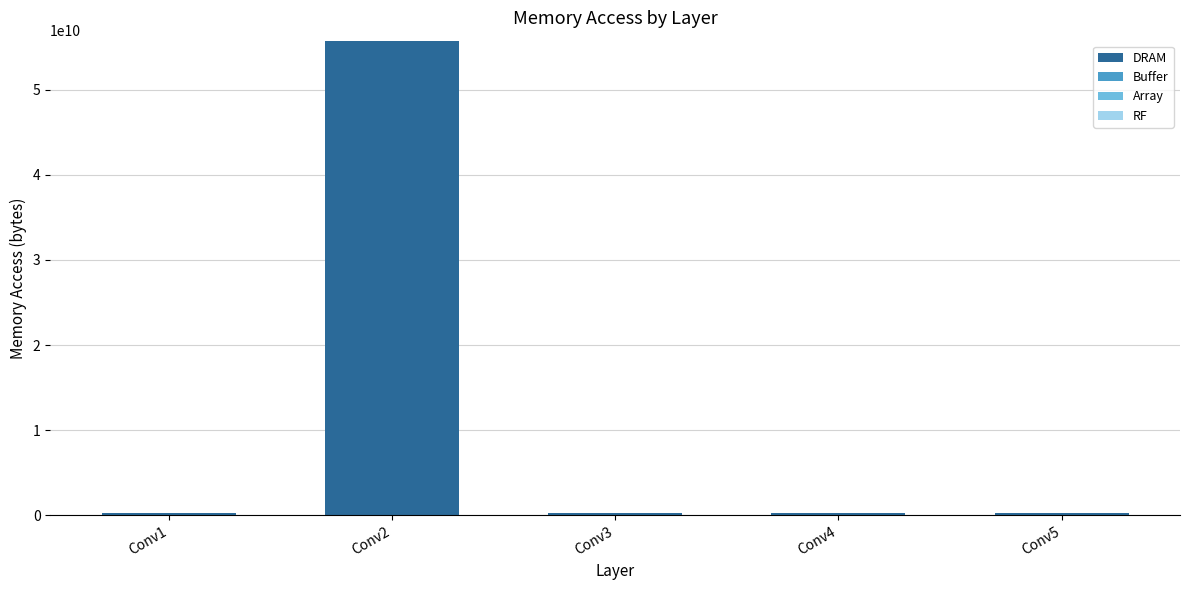

Which label corresponds to the largest value in the chart?

Conv2